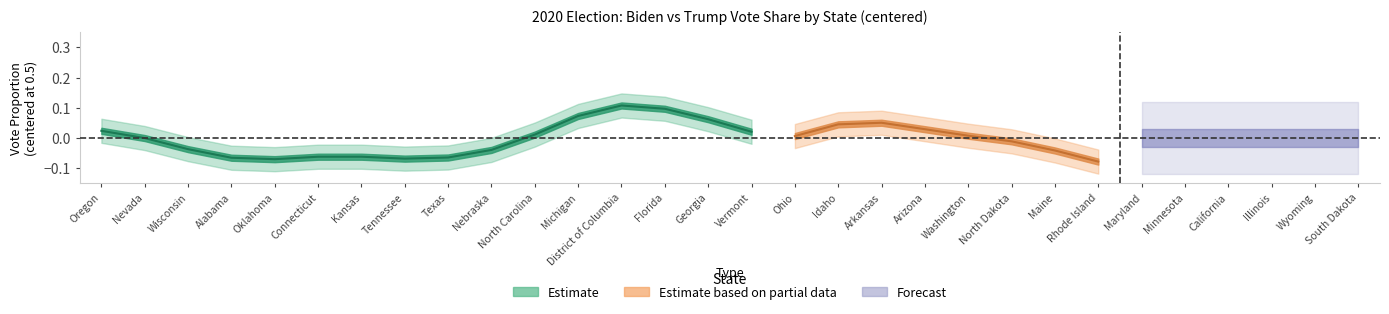

Count the Biden_prop values in the range 0 to 1.

30